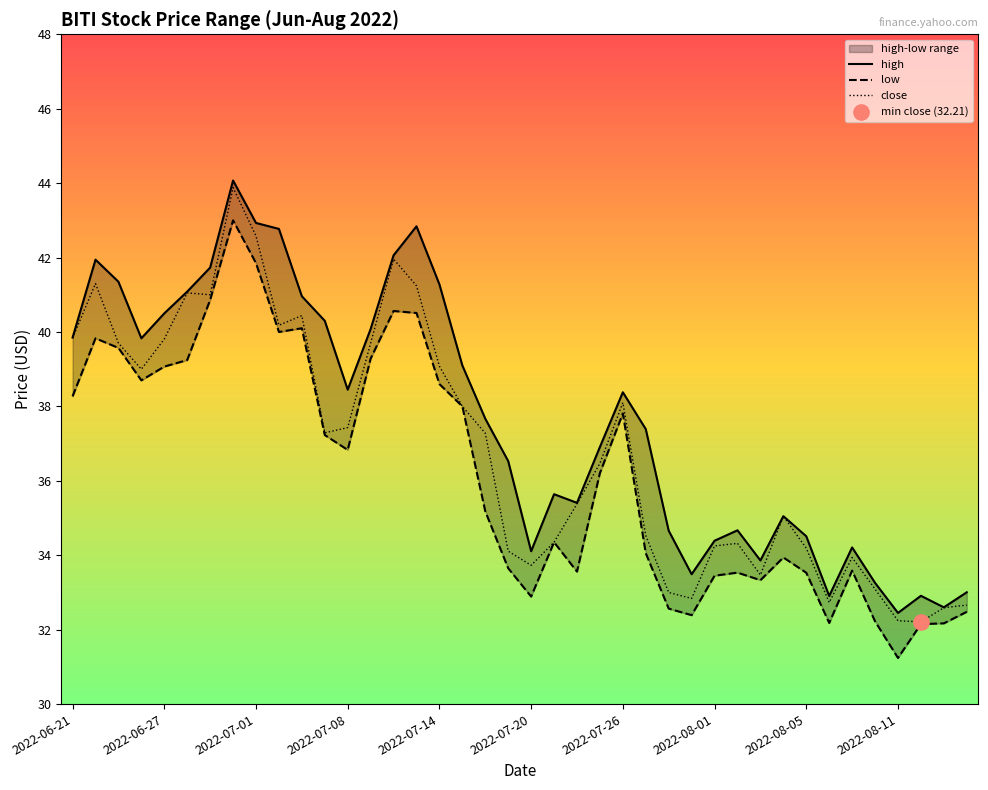

What is the total value across all series at 23?

109.6